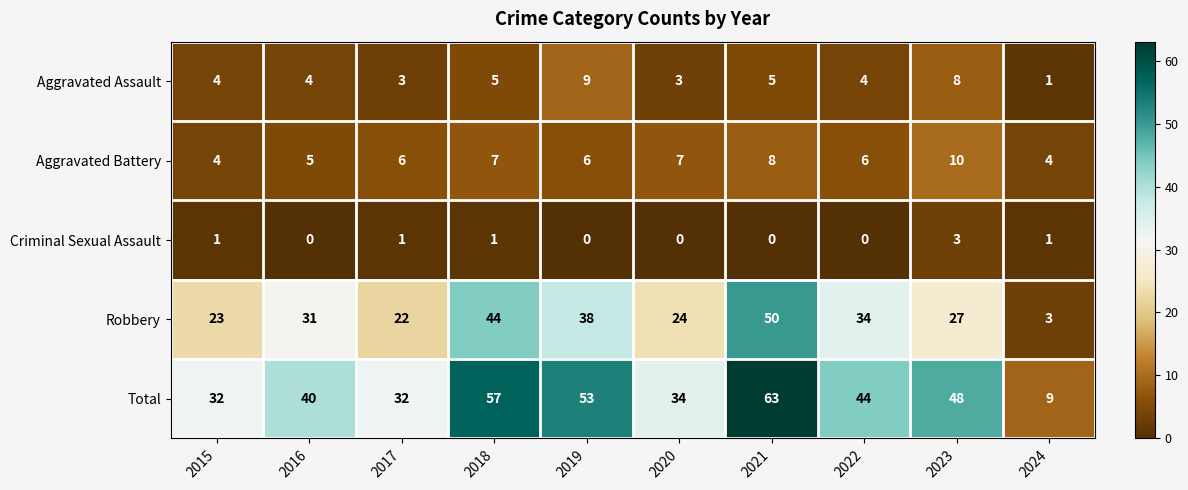

Rank the categories by Robbery value from lowest to highest.

2024, 2017, 2015, 2020, 2023, 2016, 2022, 2019, 2018, 2021